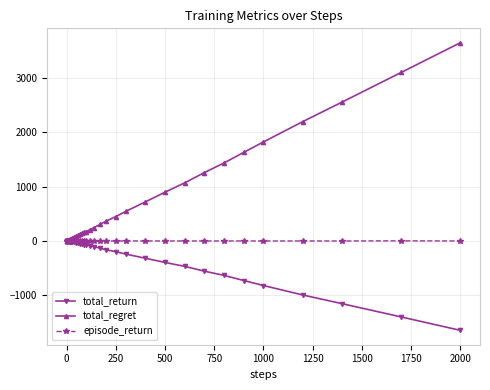

Which series has the largest total across all categories?

total_regret